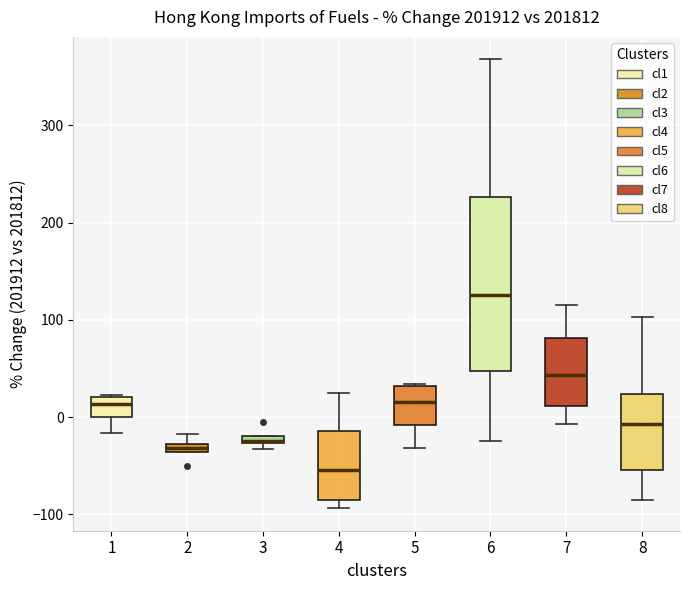

Which box is the tallest, from its lower edge to its upper edge?

6